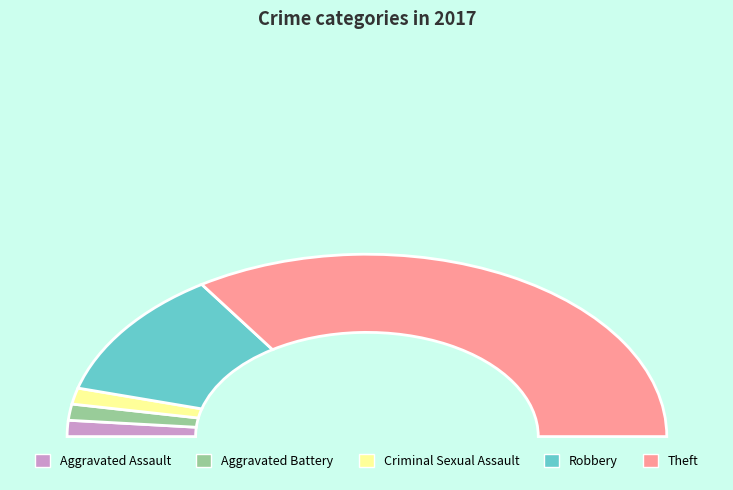

What percentage is the Aggravated Assault slice, to the nearest percent?

3%